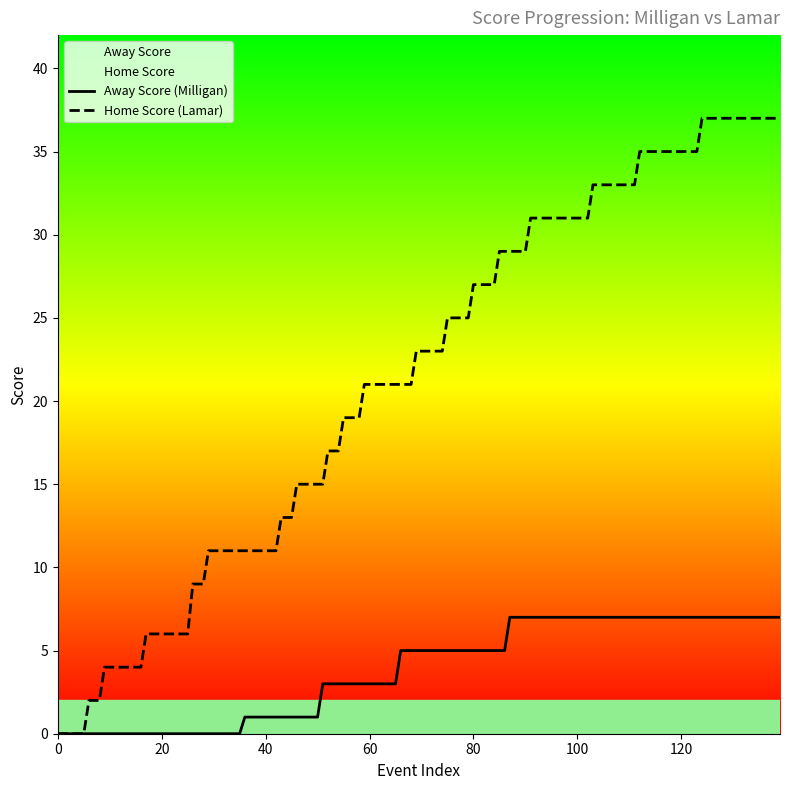

Which series has the largest range (max minus min)?

Home Score (Lamar)